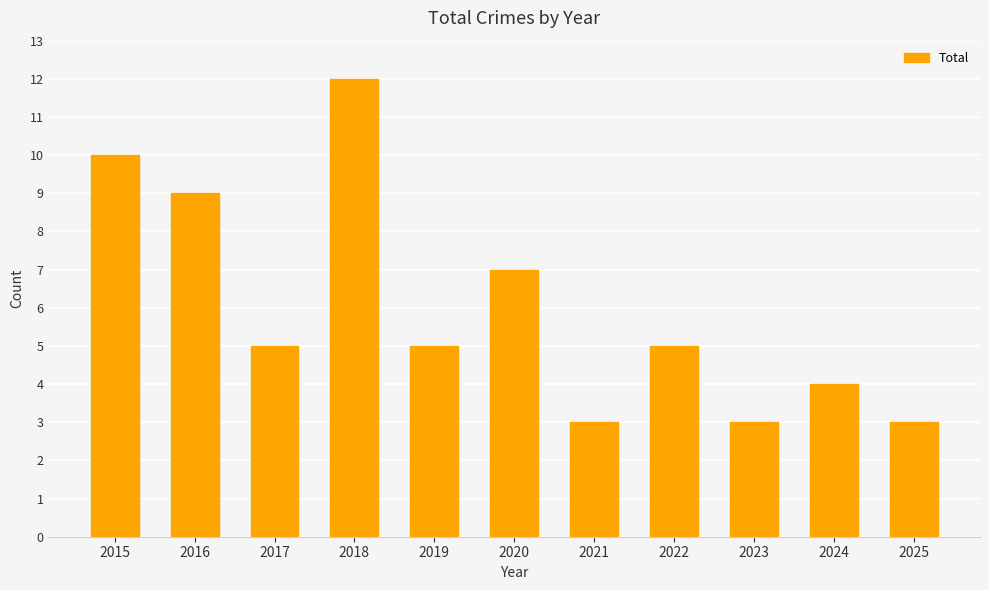

True or false: the data shows 10 at 2020.

False